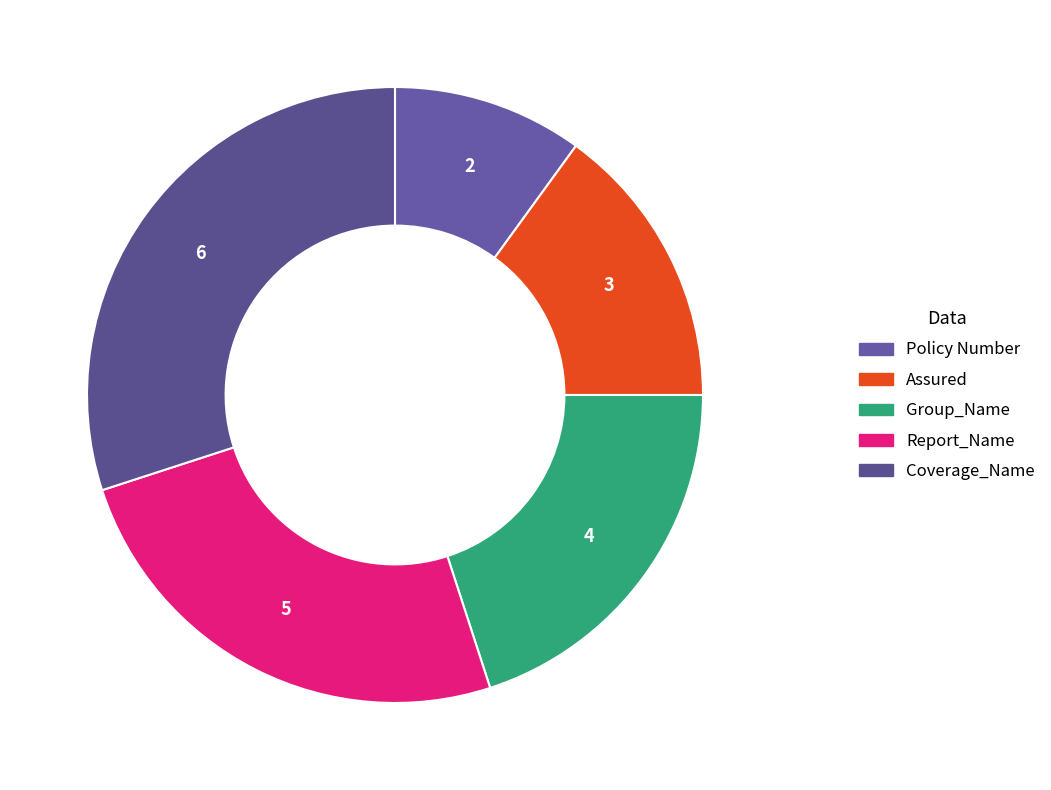

Does Coverage_Name account for over 50% of the chart?

No